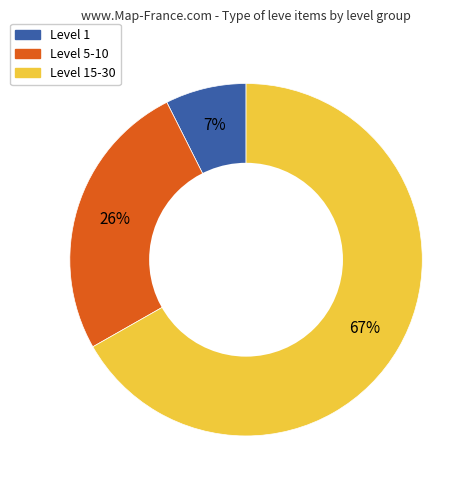

Does any single category account for the majority?

Yes